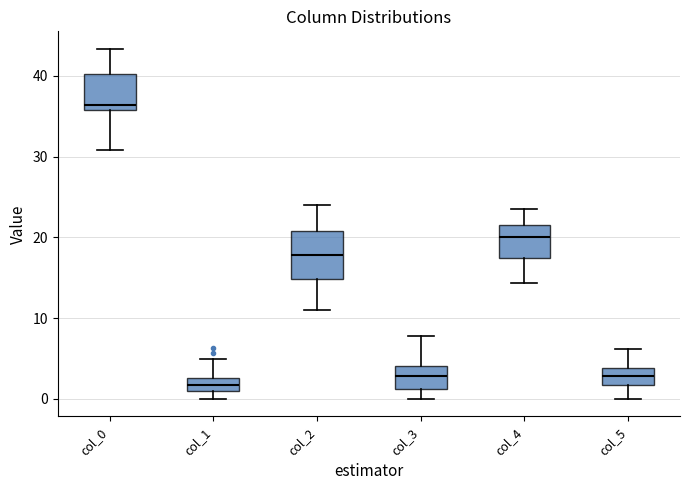

Comparing the boxes themselves (not the whiskers), which one is the tallest?

col_2